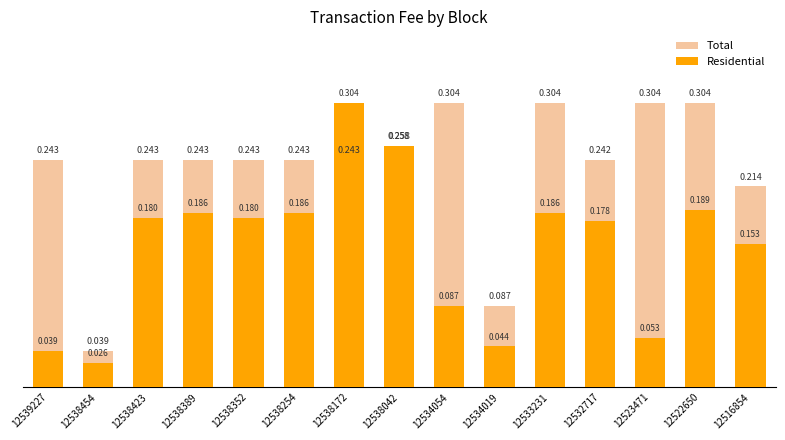

At how many categories does at least one series exceed 0?

15